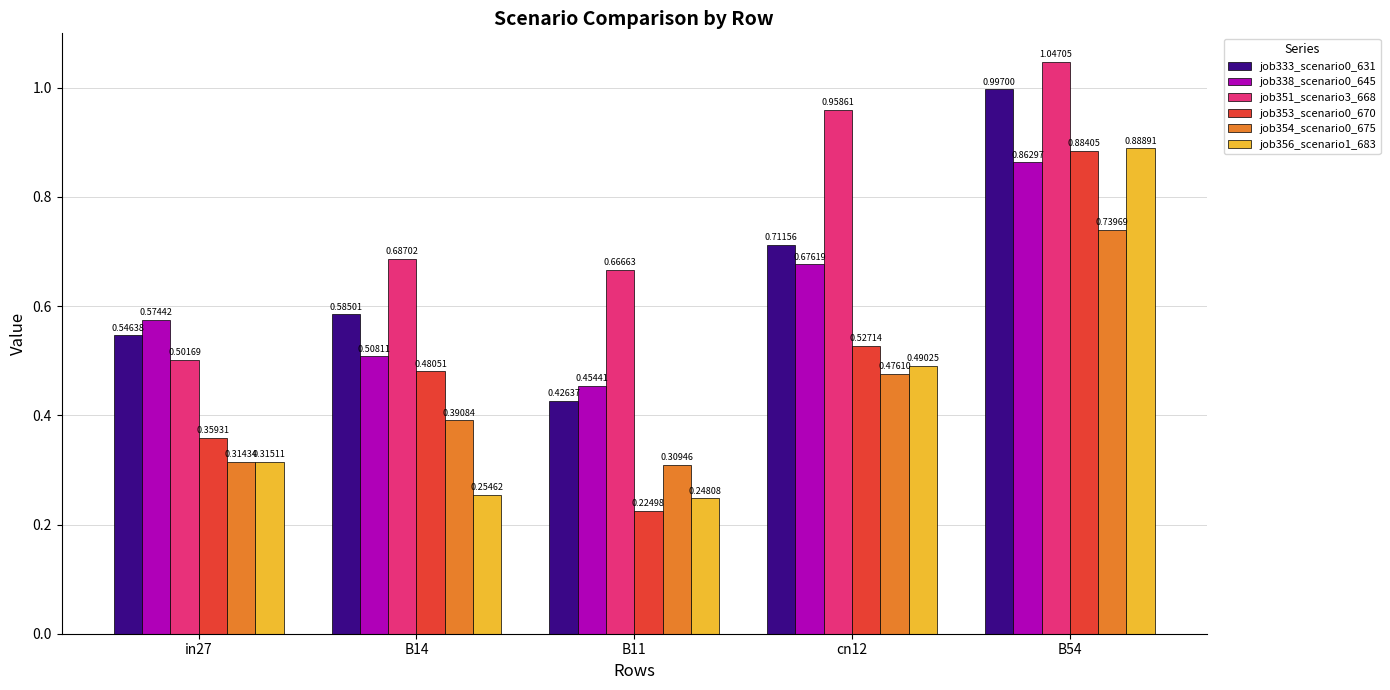

What is the sum of all job356_scenario1_683 values?

2.2